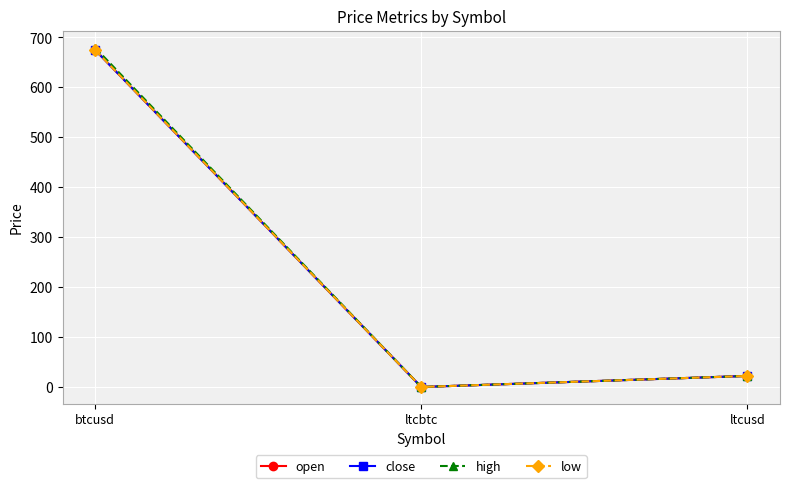

Which has a higher value, ltcbtc or ltcusd?

ltcusd